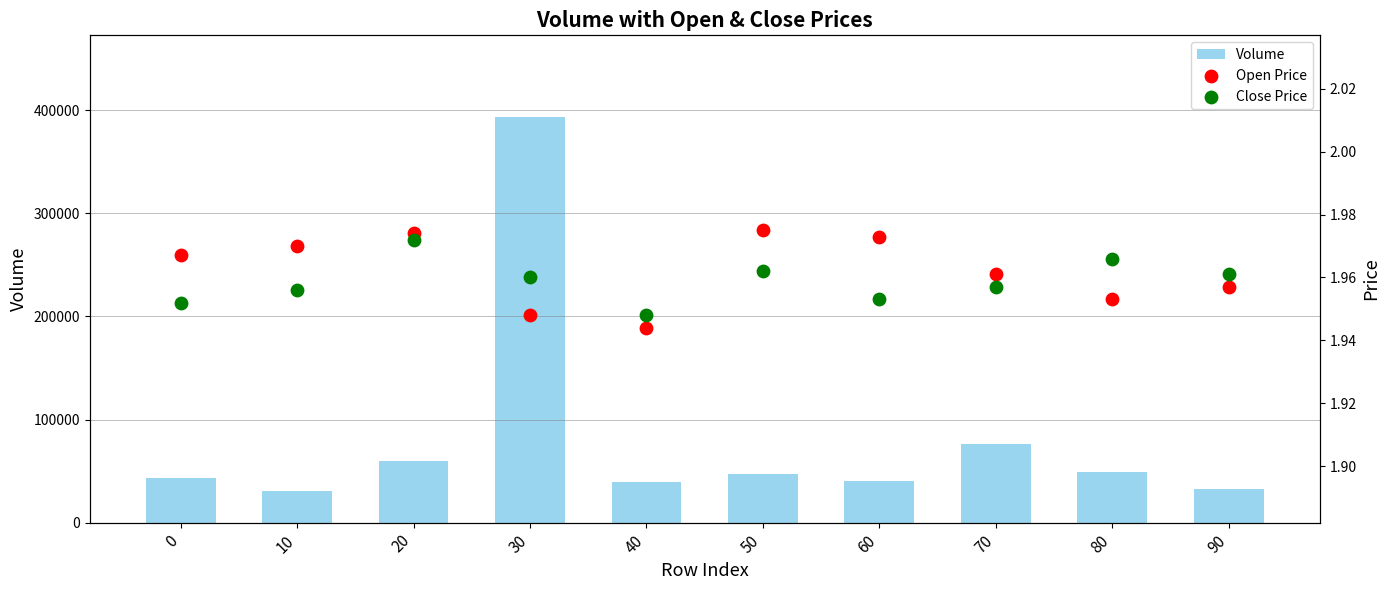

Which series contains the lowest Y value?

Open Price